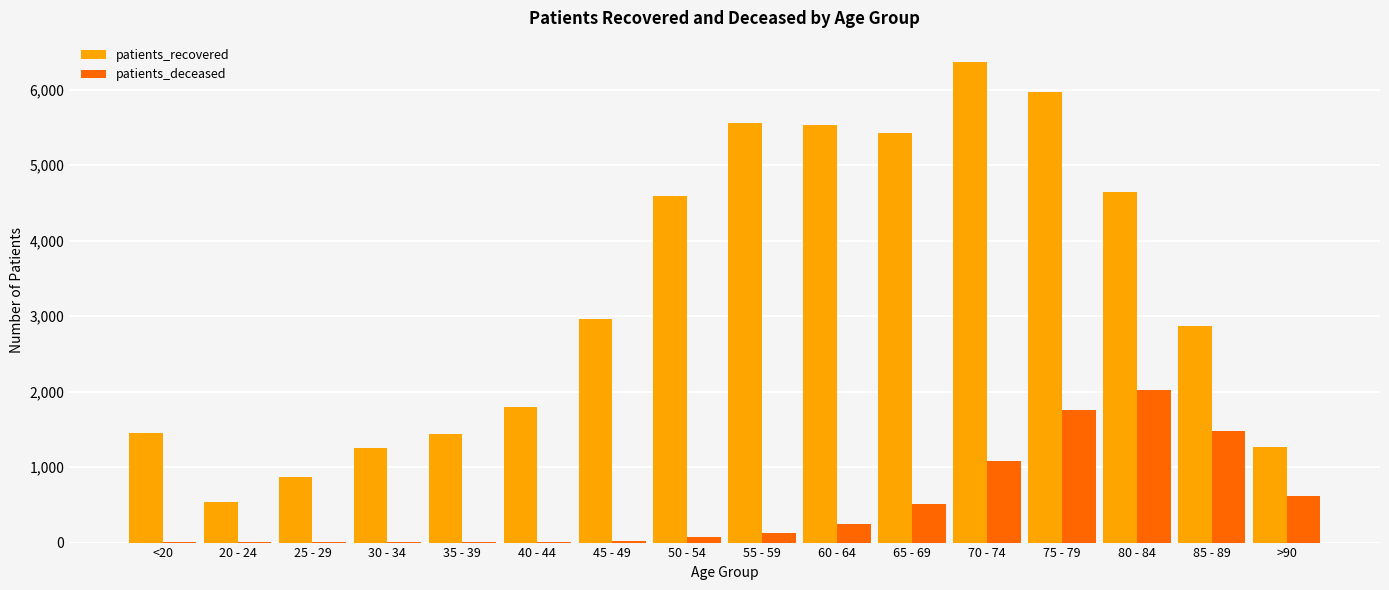

Between 30 - 34 and 40 - 44, which series saw the biggest shift?

patients_recovered